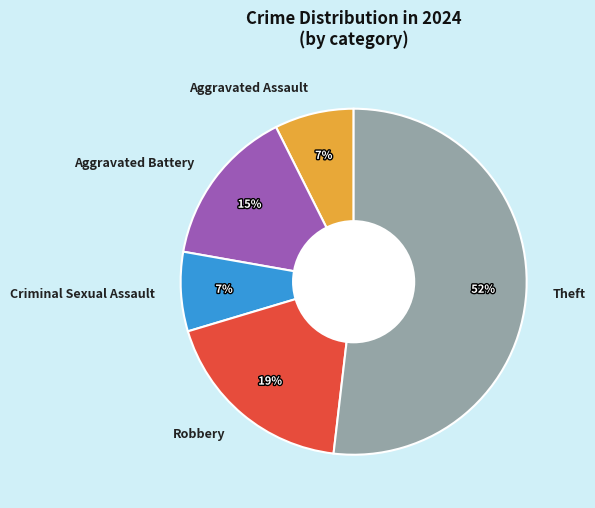

Does Aggravated Battery account for over 50% of the chart?

No